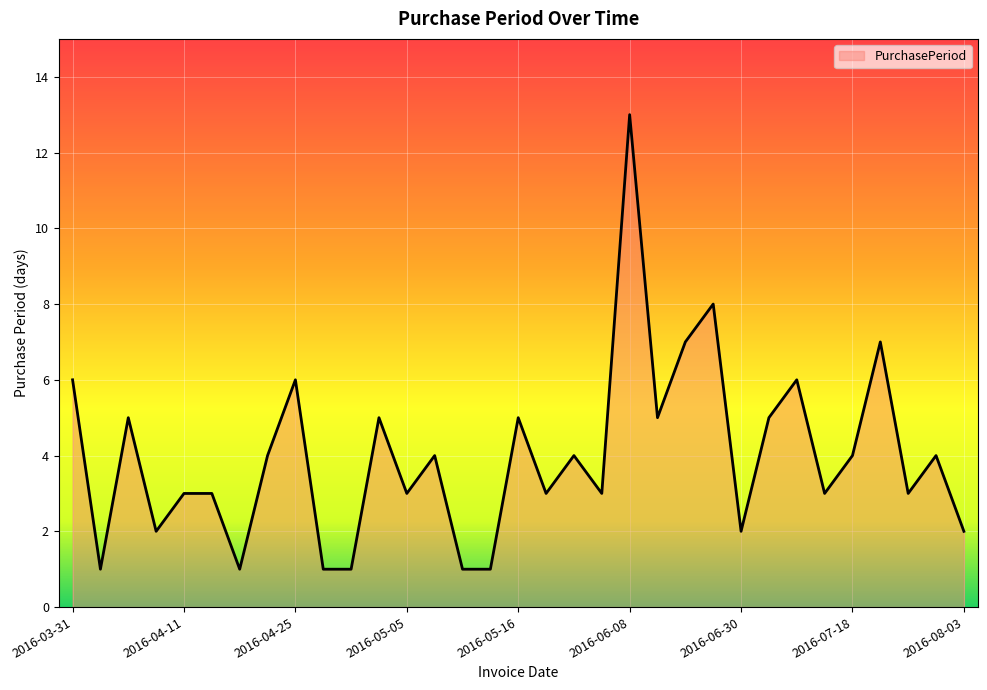

What is the maximum value shown in the chart?

13